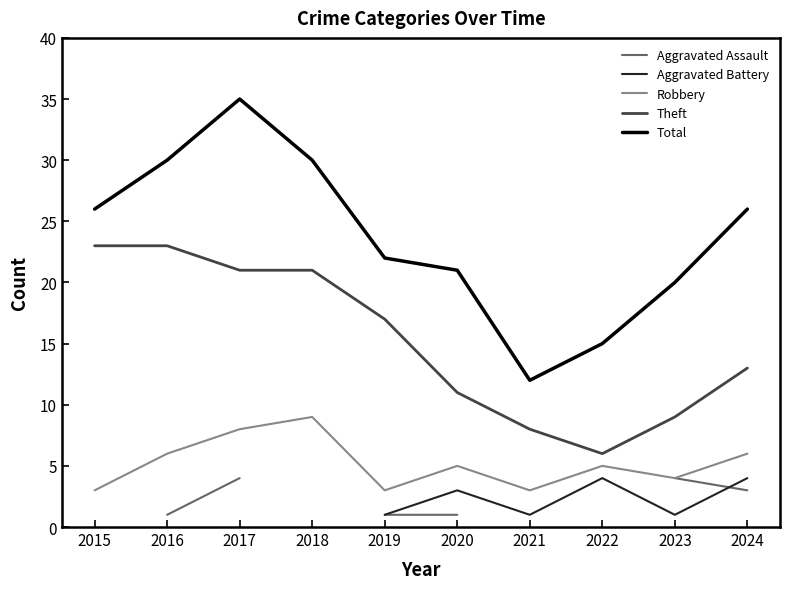

True or false: Theft and Total cross at least once.

False